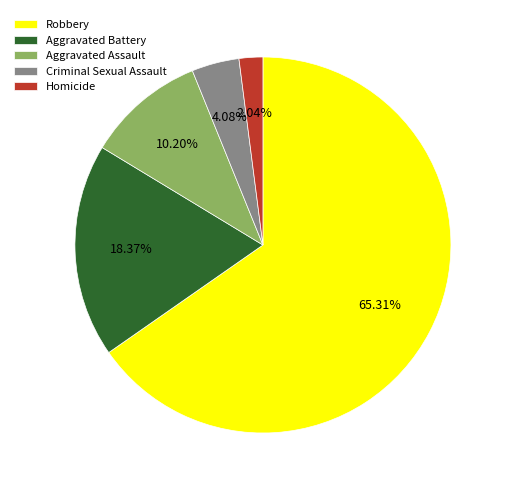

What is the ratio of the value at Aggravated Battery to the value at Aggravated Assault?

1.8